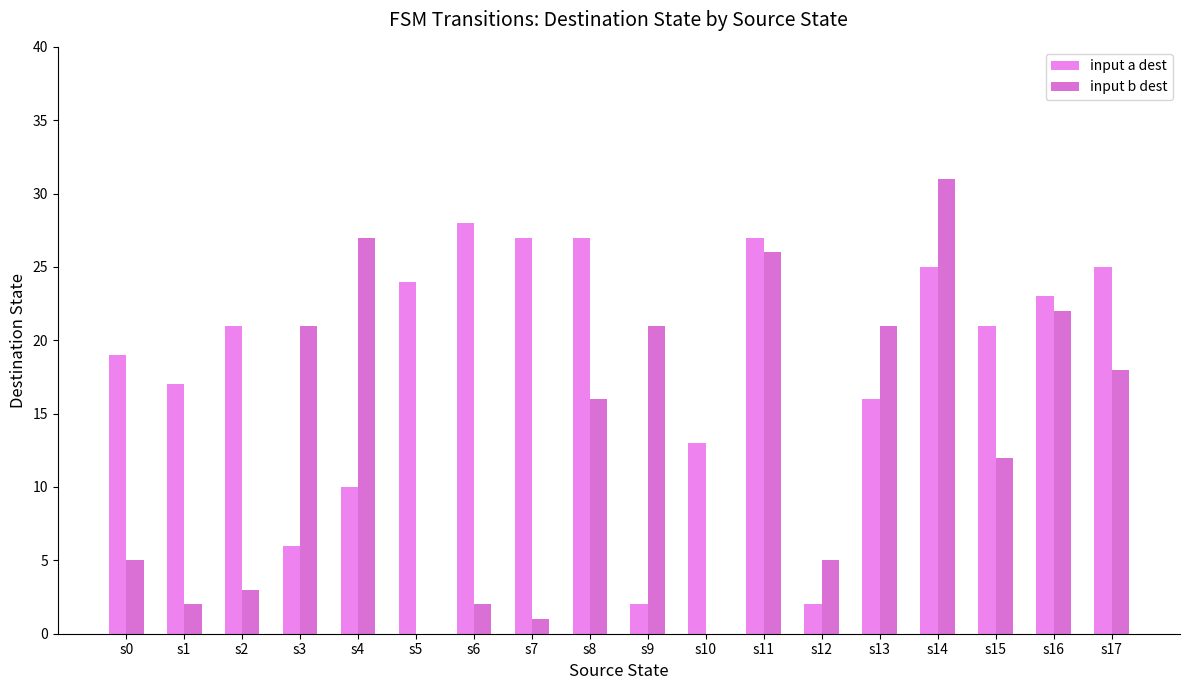

How many groups of bars are there?

18